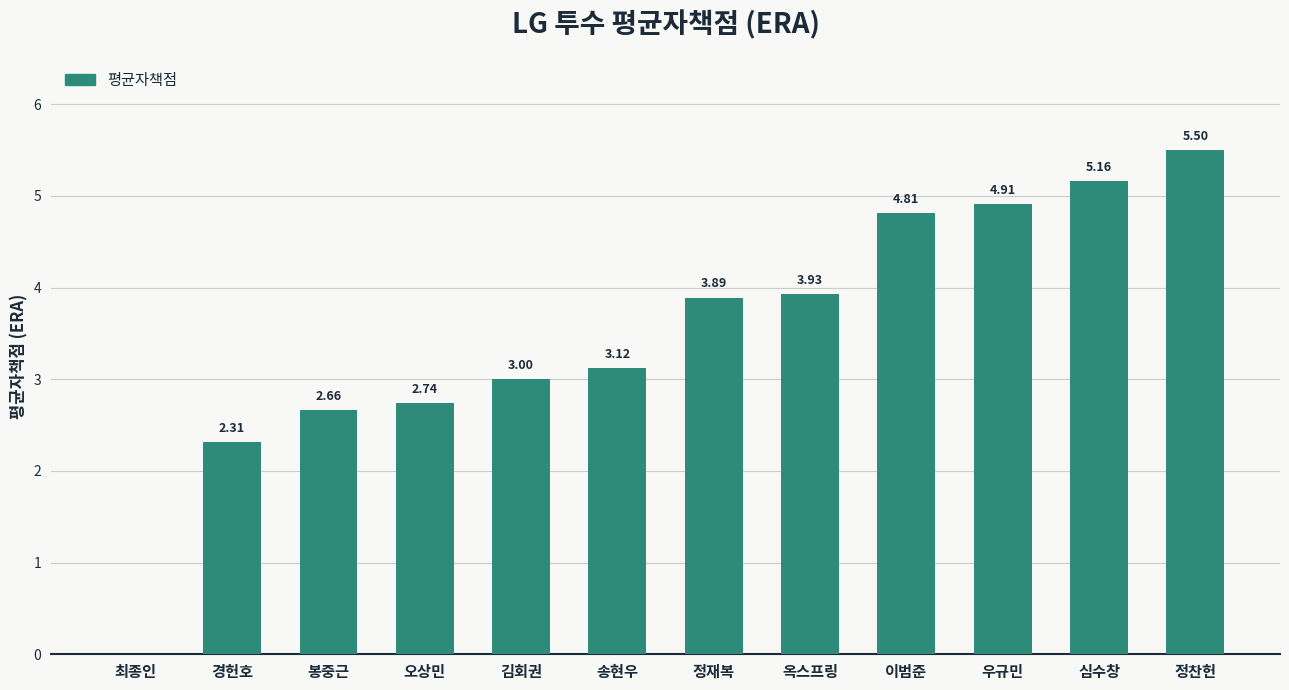

Are the bars horizontal?

No